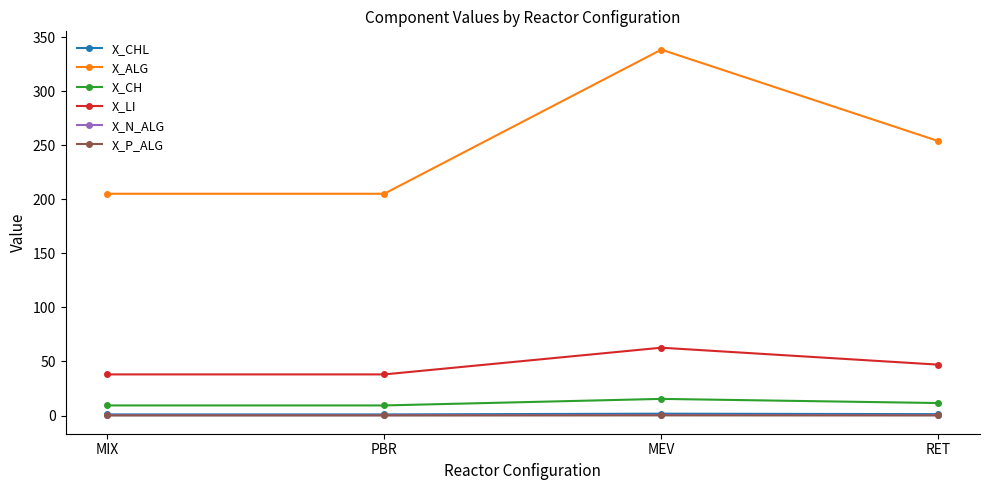

True or false: X_ALG has a value of 253.8 at RET.

True